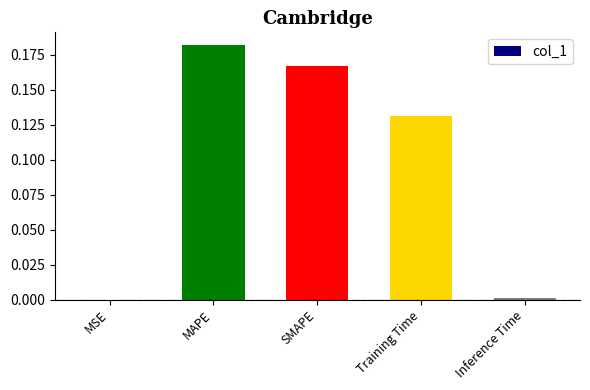

What is the change in value from SMAPE to Inference Time?

-0.2